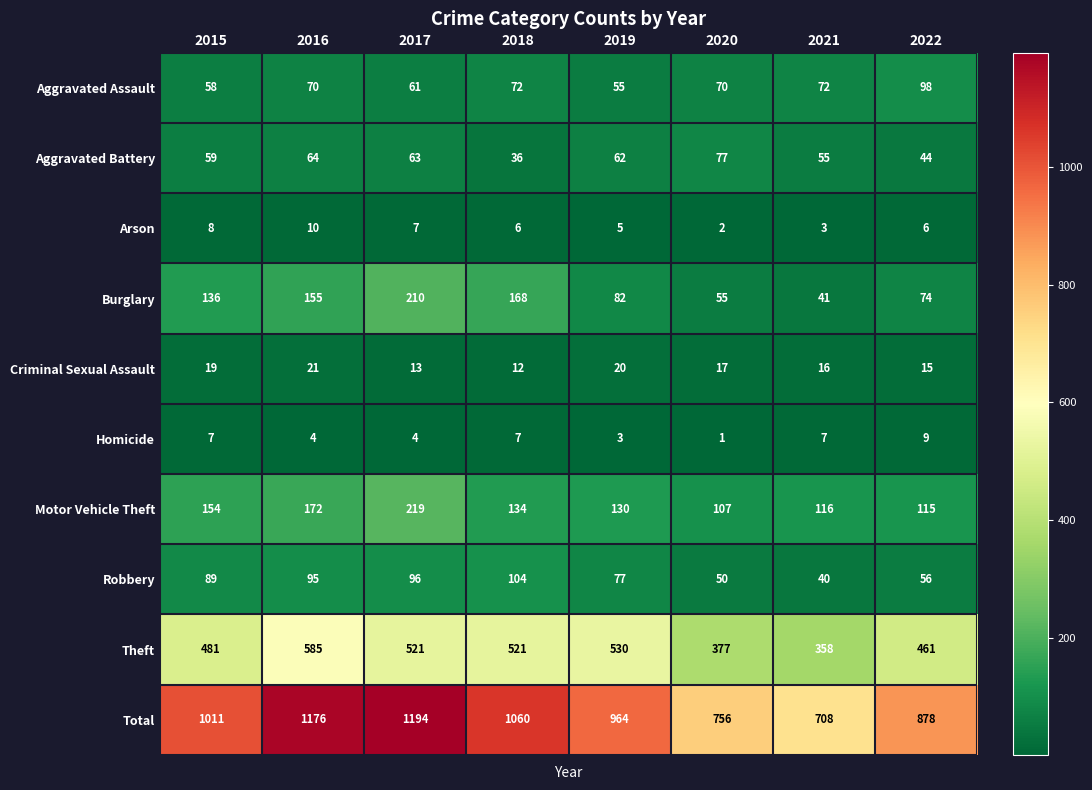

What is the maximum value shown in the chart?

1194